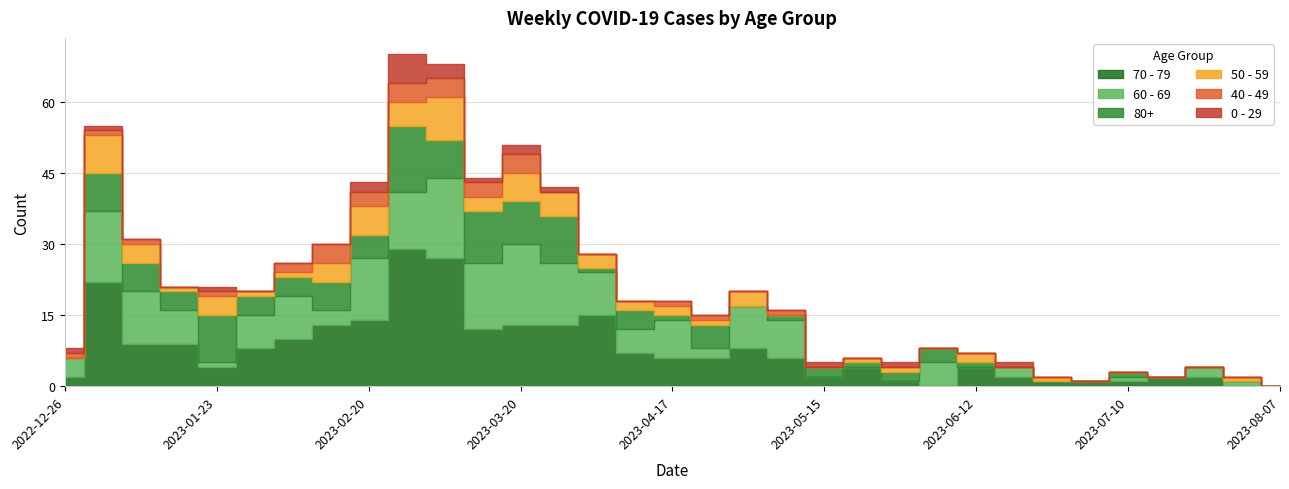

True or false: 70 - 79 has more than 2 interior local peaks.

True